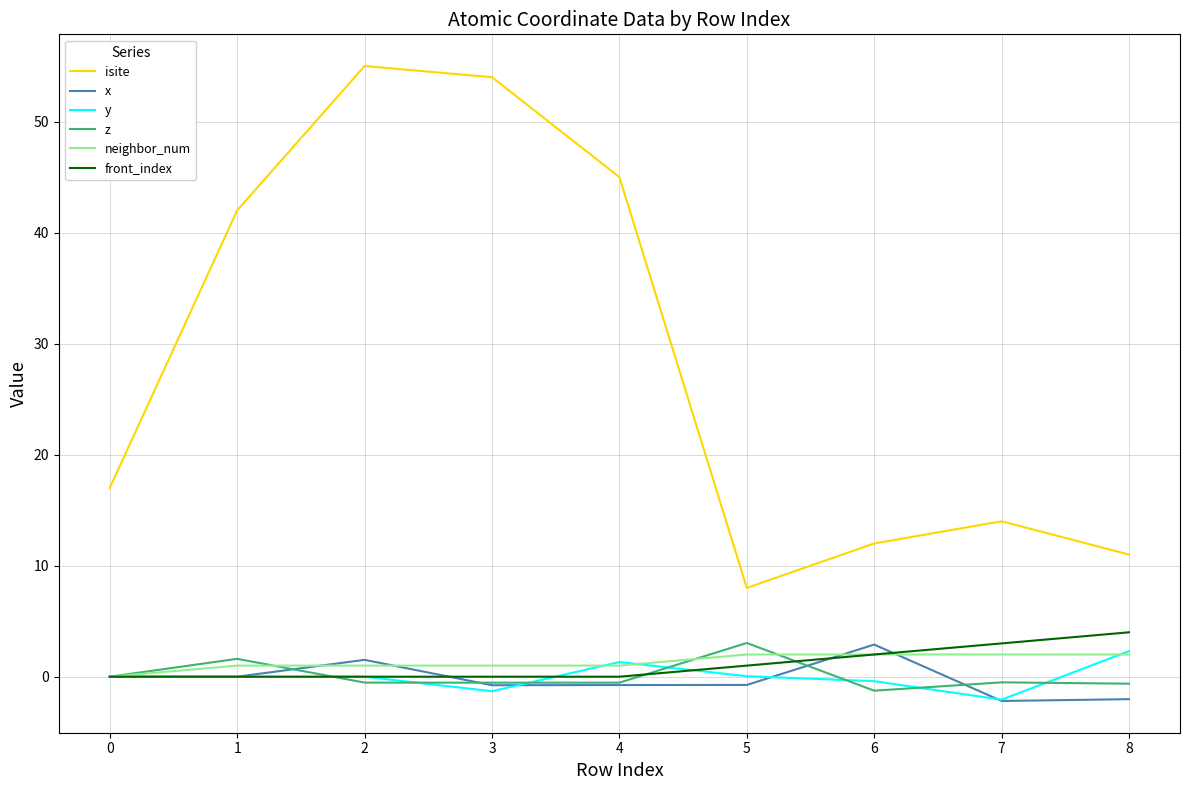

Which category has the highest value in the z series?

5